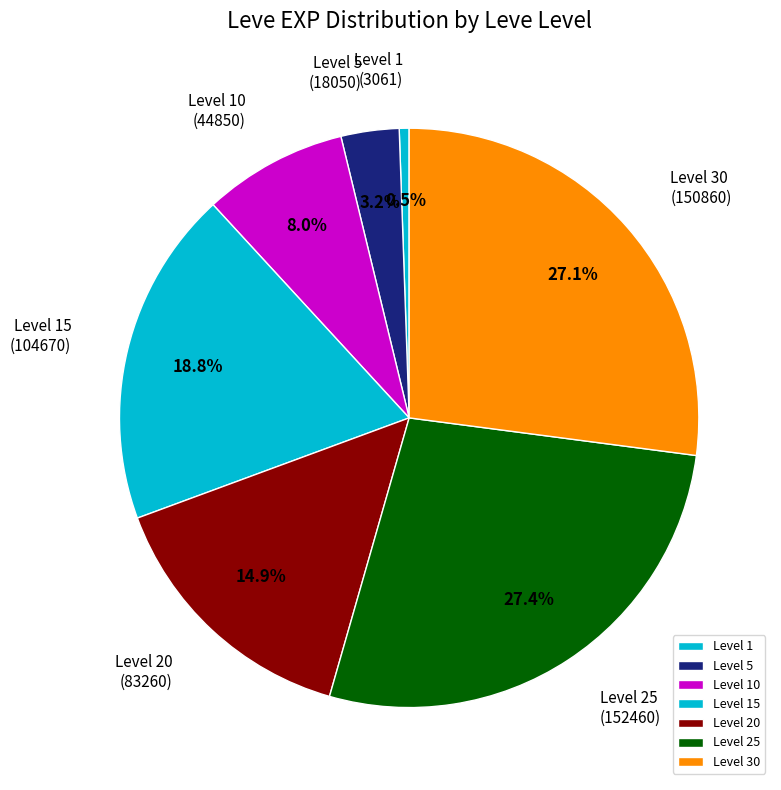

What portion of the pie excludes Level 25?

72.6%